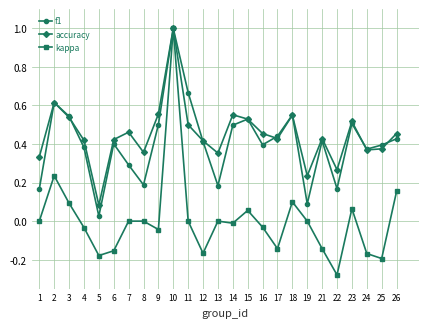

The value of kappa at 16 is -0.0. True or false?

True